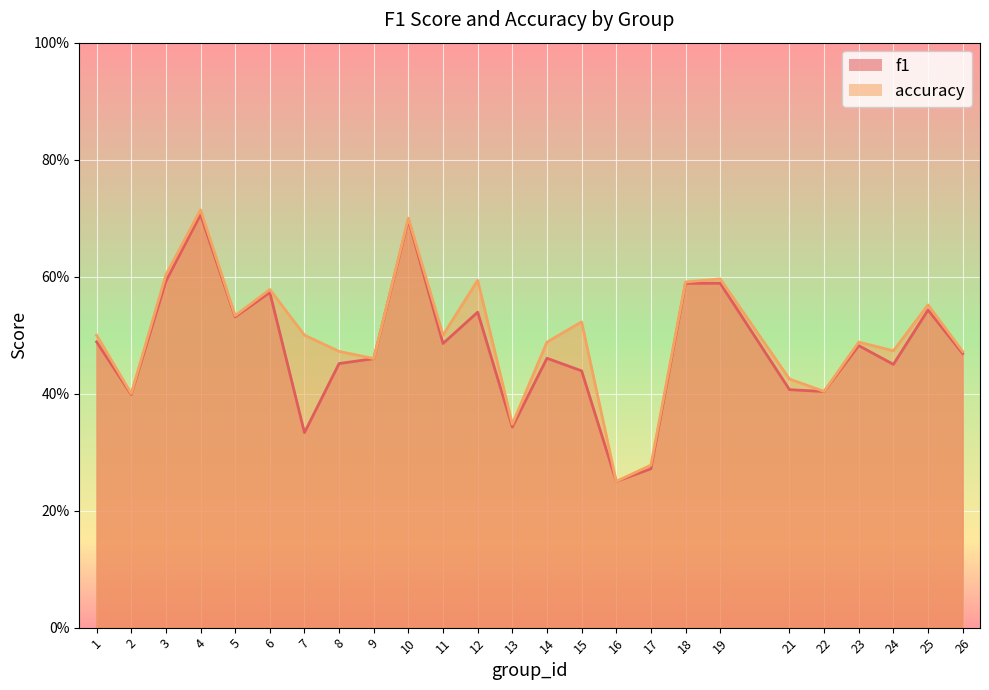

What is the maximum value shown in the chart?

0.7